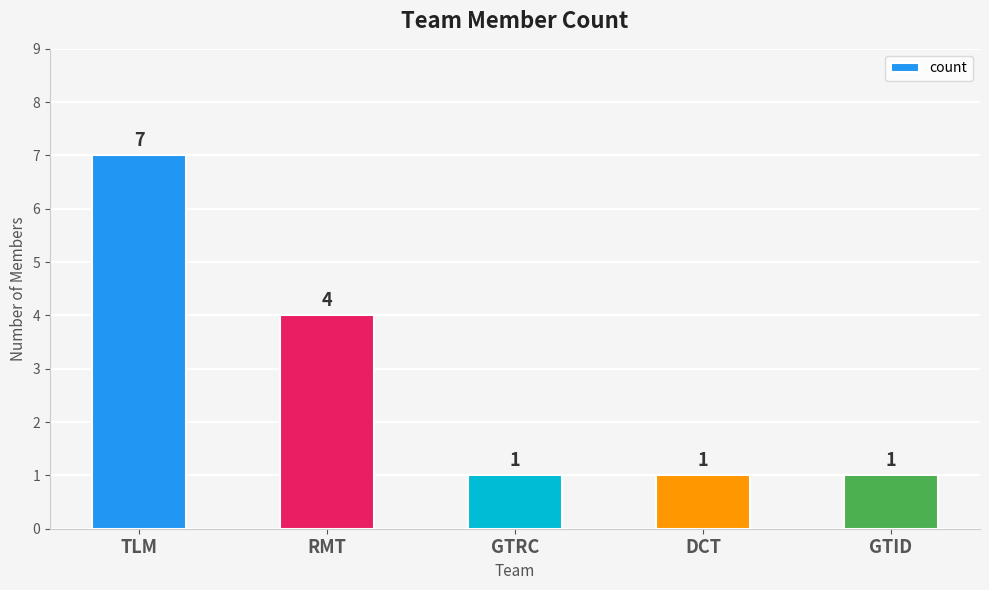

Does the chart contain stacked bars?

No